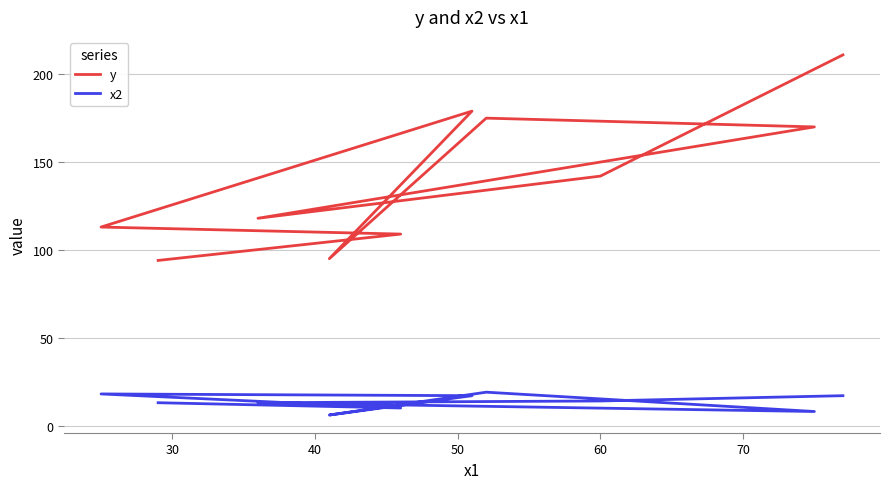

At 50, list the series in order from smallest to largest.

x2, y